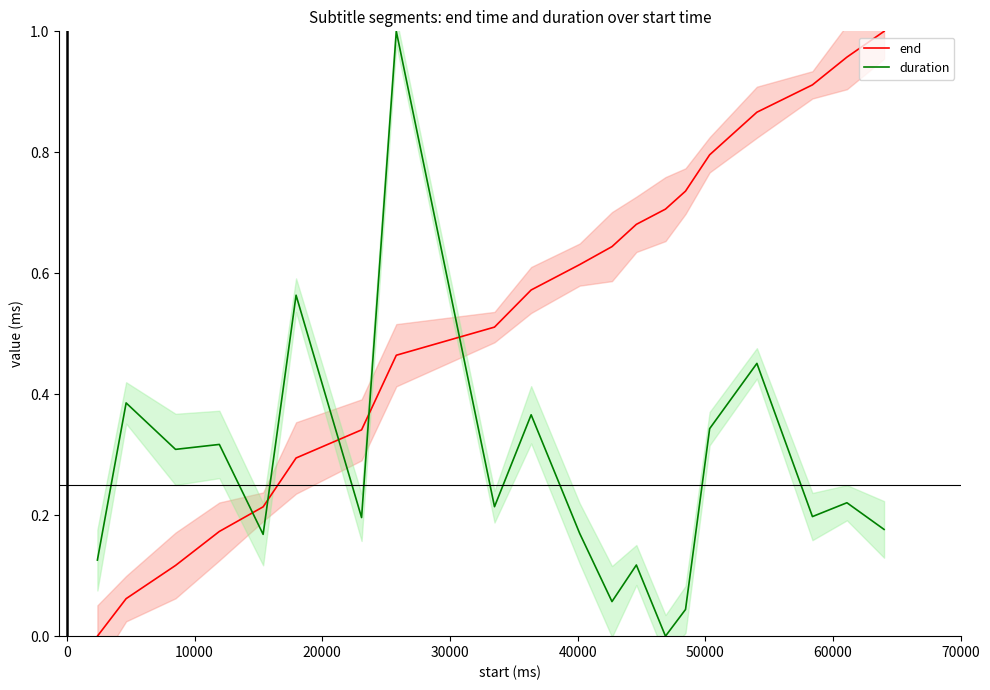

Which series has the largest total across all categories?

end